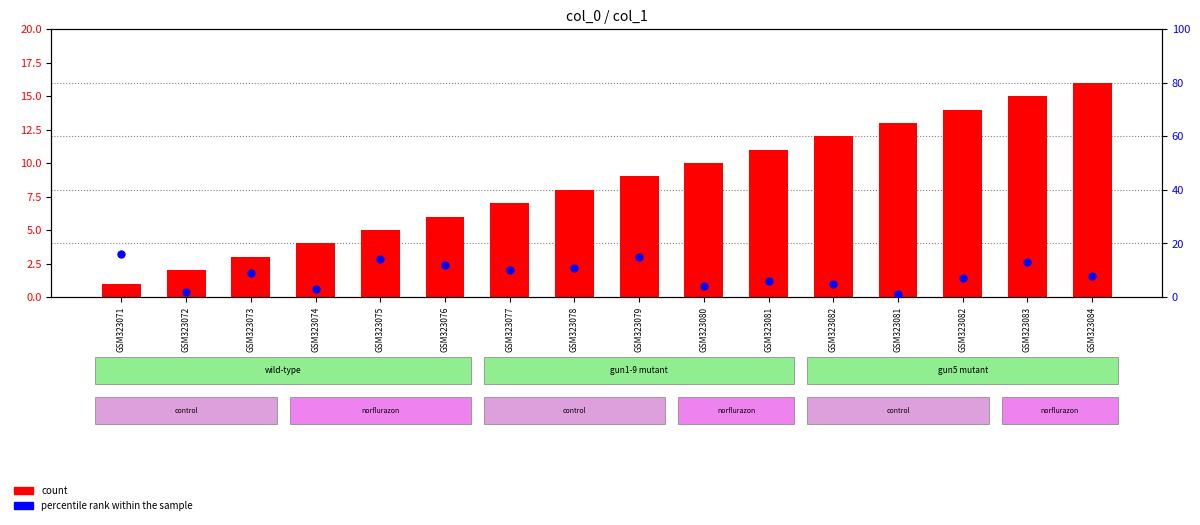

Which series has the largest total across all categories?

count